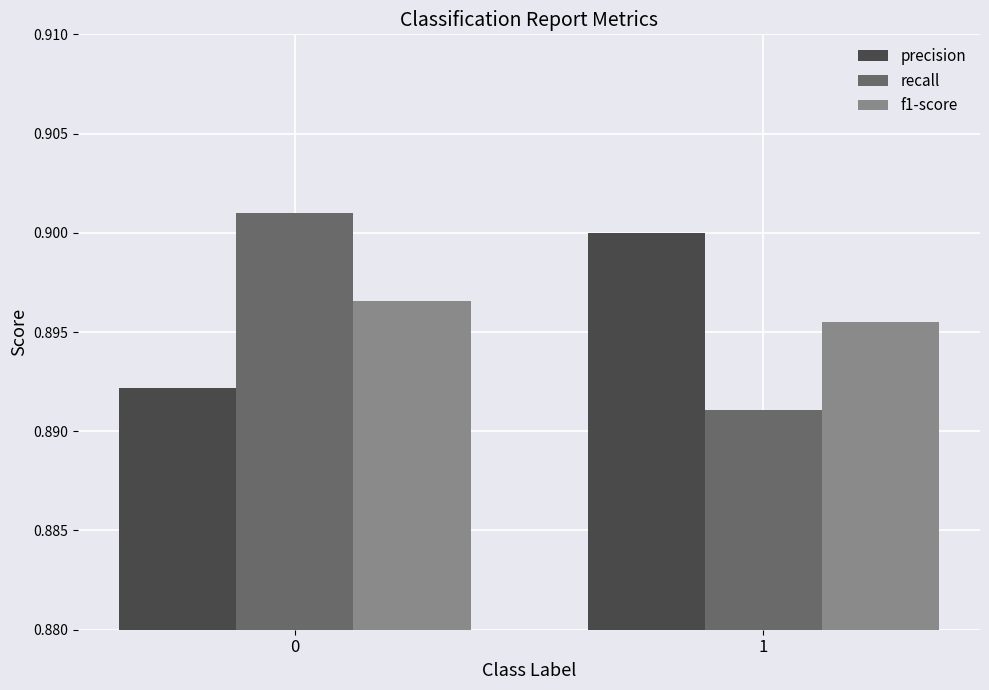

Is it true that f1-score equals 0.5 at 1?

False